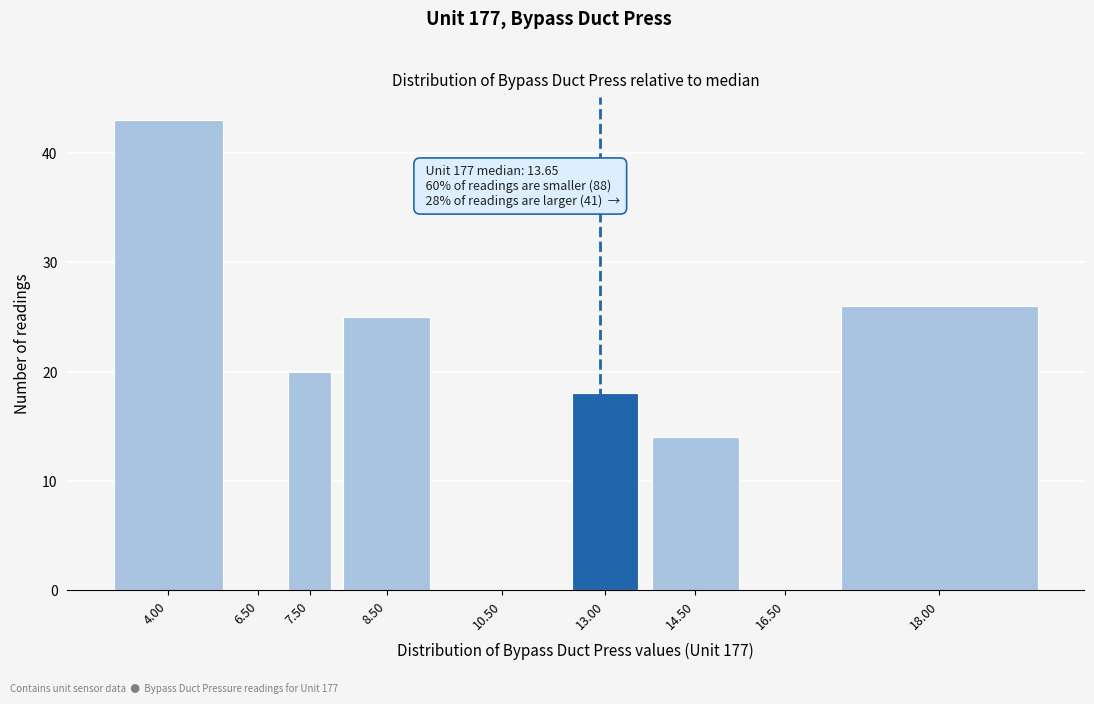

Reading left to right, transcribe all the data shown in this chart.

4.00=43	6.50=0	7.50=20	8.50=25	10.50=0	13.00=18	14.50=14	16.50=0	18.00=26